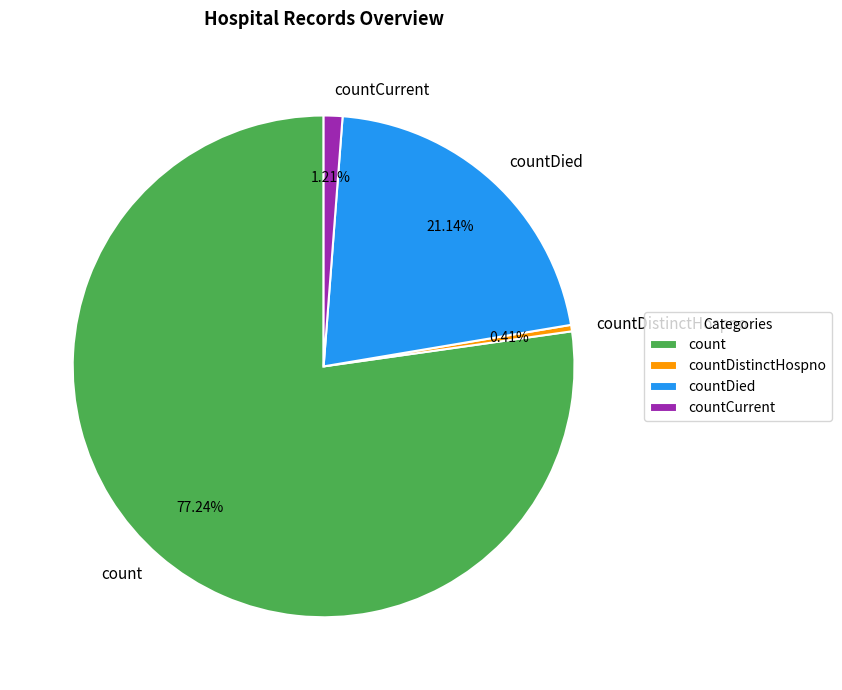

Which slice is the largest?

count